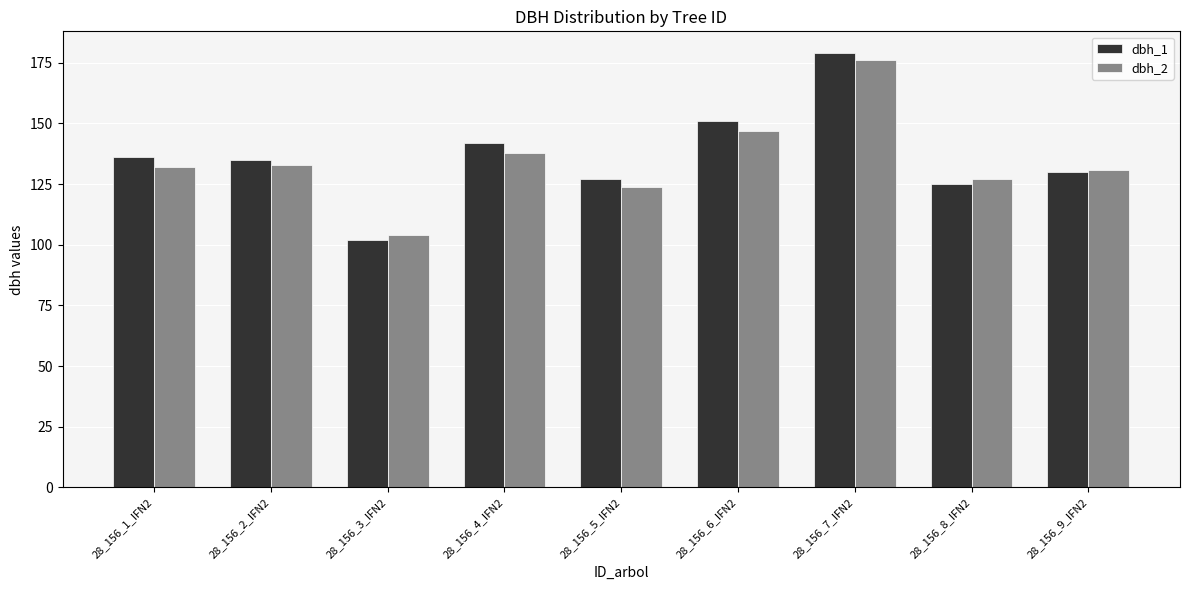

Reading right to left, extract all data points from this chart.

dbh_1: 28_156_9_IFN2=130	28_156_8_IFN2=125	28_156_7_IFN2=179	28_156_6_IFN2=151	28_156_5_IFN2=127	28_156_4_IFN2=142	28_156_3_IFN2=102	28_156_2_IFN2=135	28_156_1_IFN2=136
dbh_2: 28_156_9_IFN2=131	28_156_8_IFN2=127	28_156_7_IFN2=176	28_156_6_IFN2=147	28_156_5_IFN2=124	28_156_4_IFN2=138	28_156_3_IFN2=104	28_156_2_IFN2=133	28_156_1_IFN2=132